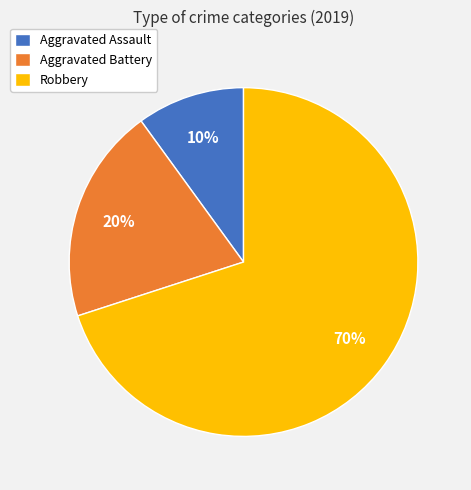

True or false: Aggravated Assault accounts for 10% of the total.

True